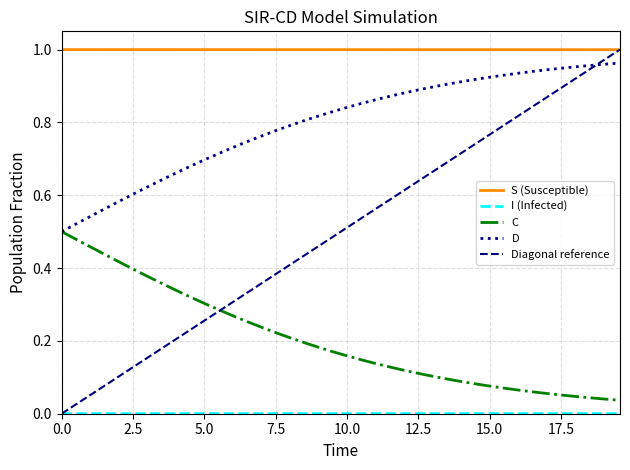

Which series has the largest total across all categories?

S (Susceptible)